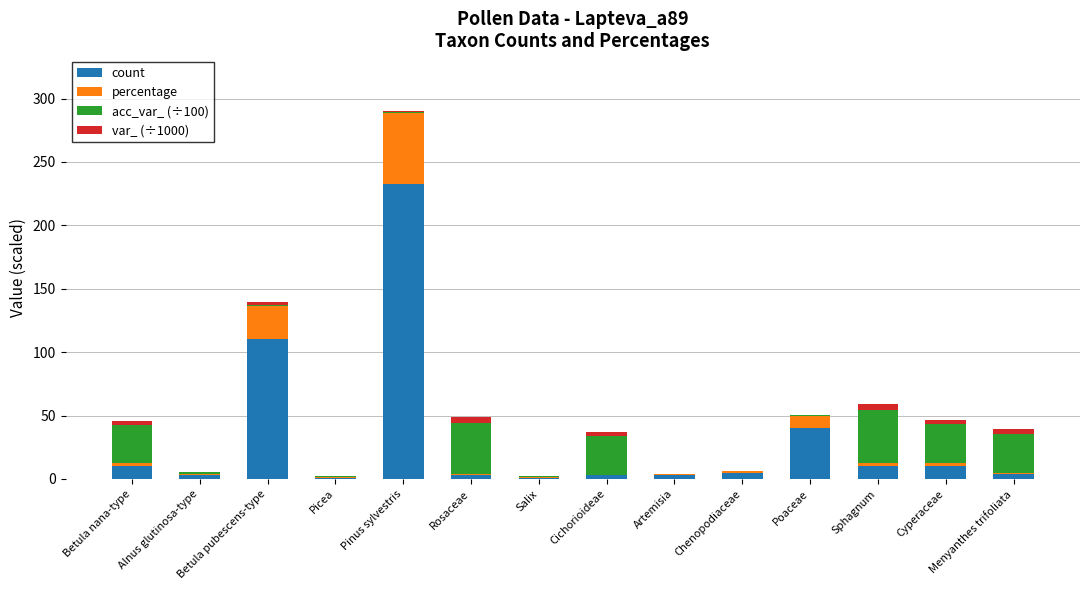

The count series shows 54.8 at Betula pubescens-type. True or false?

False